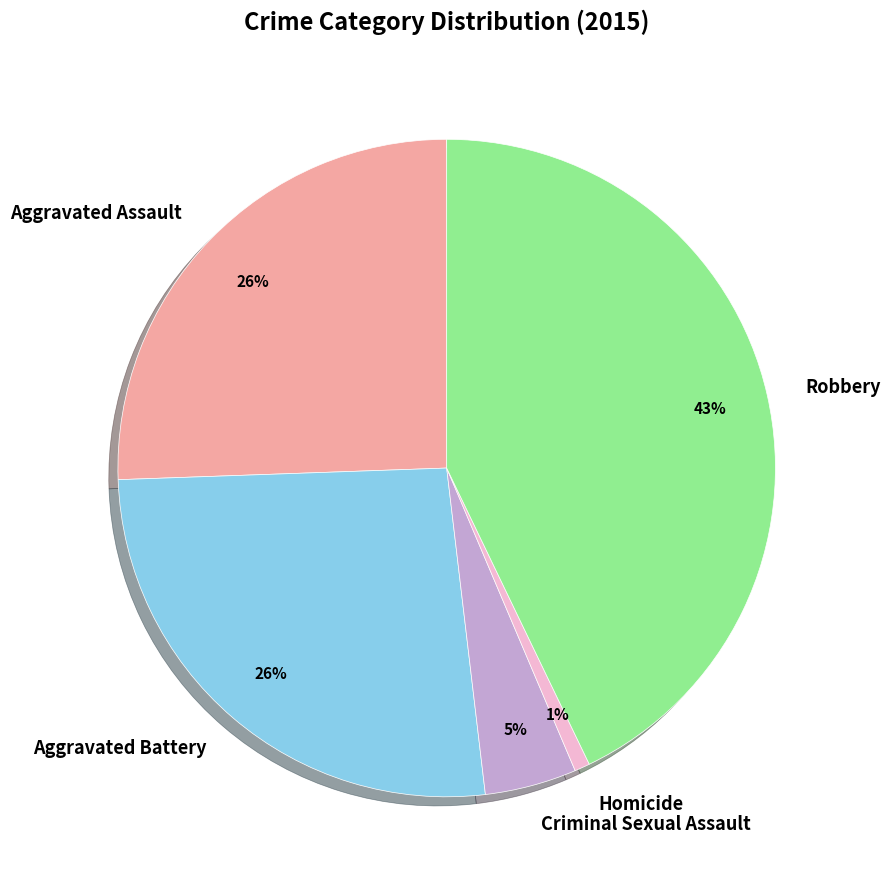

Is it true that Aggravated Assault is 14% of the pie?

False